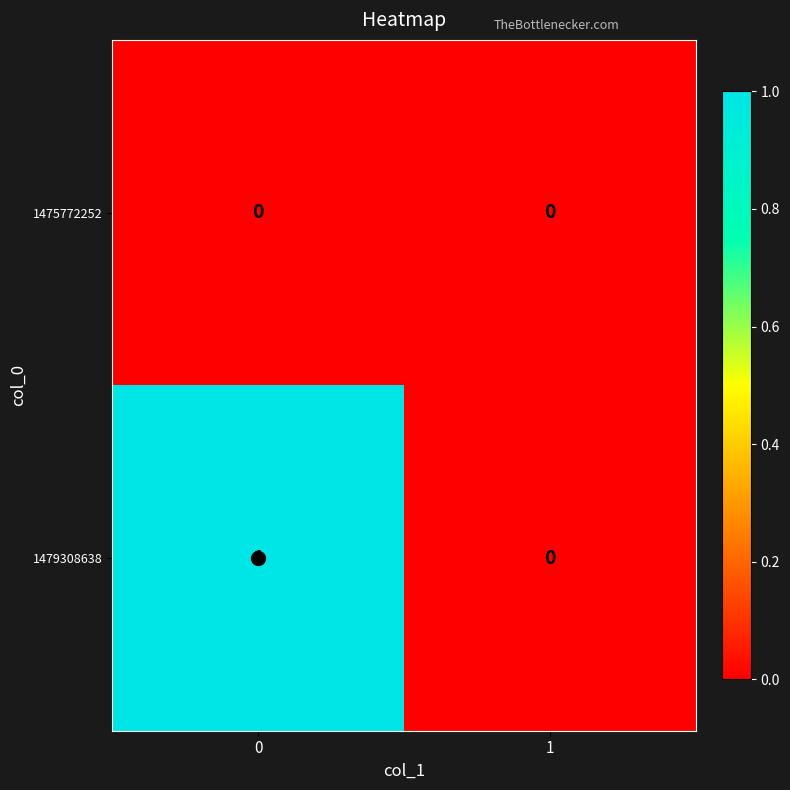

True or false: 1479308638 has a value of 2 at 0.

False